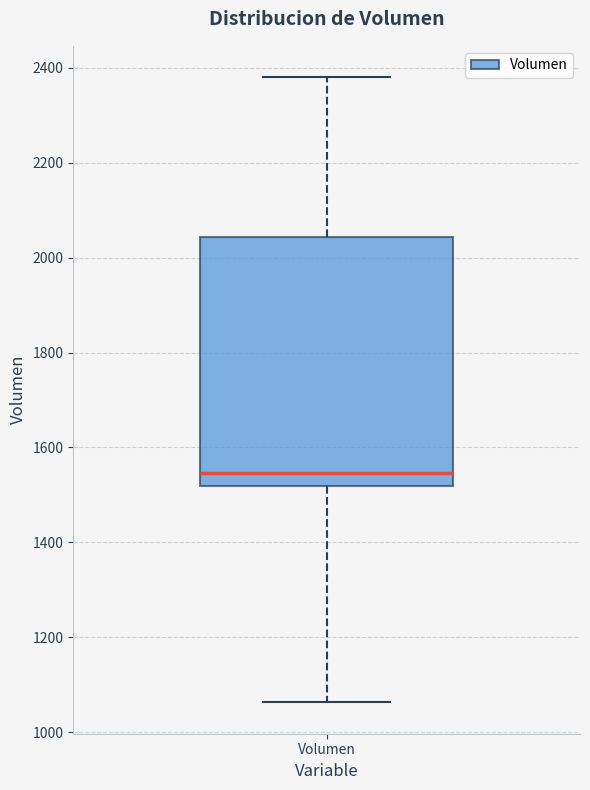

Transcribe this box plot: give where the median line is, the range the box spans, and where the two whiskers end, as read against the y-axis. The values are not printed on the chart, so give them approximately, as read against the axis.

median 1540, box 1520 to 2040, whiskers 1060 to 2380